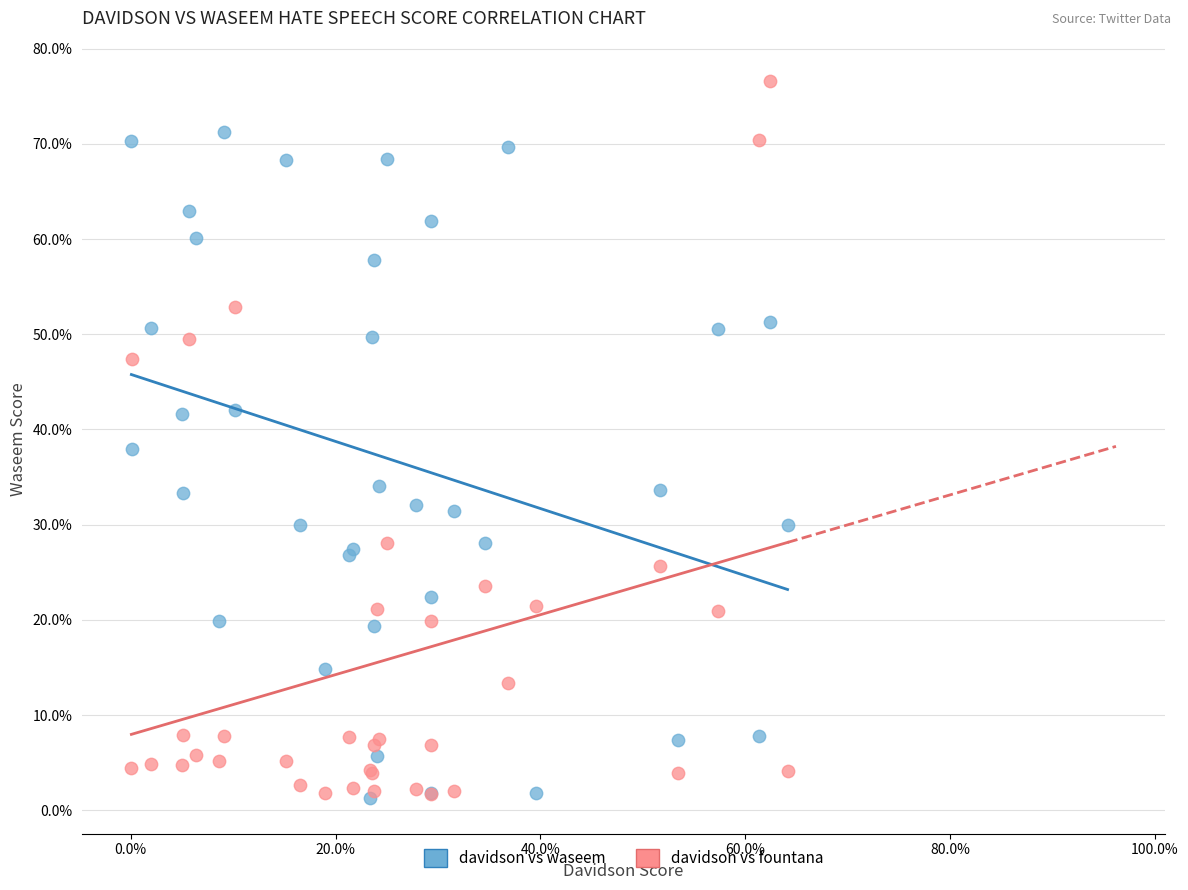

What are all the series names shown in the legend?

davidson vs waseem, davidson vs fountana